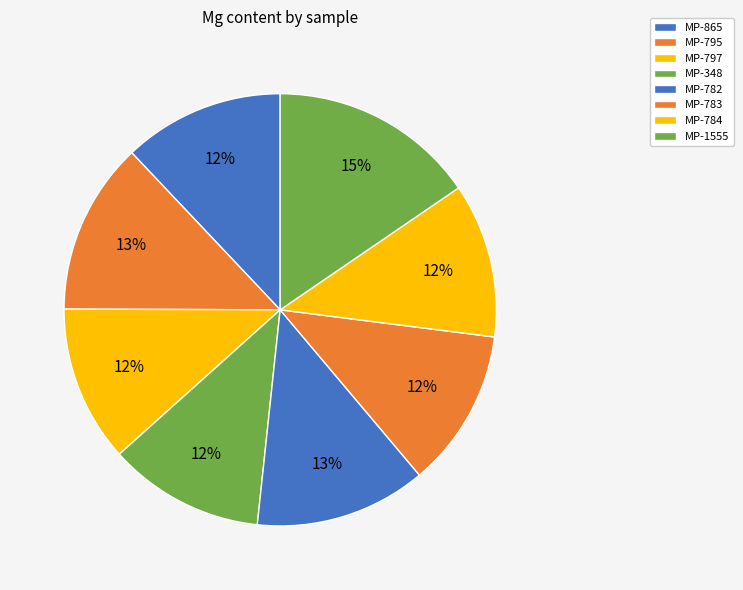

To the nearest percent, what is the combined percentage of MP-348 and MP-783?

24%